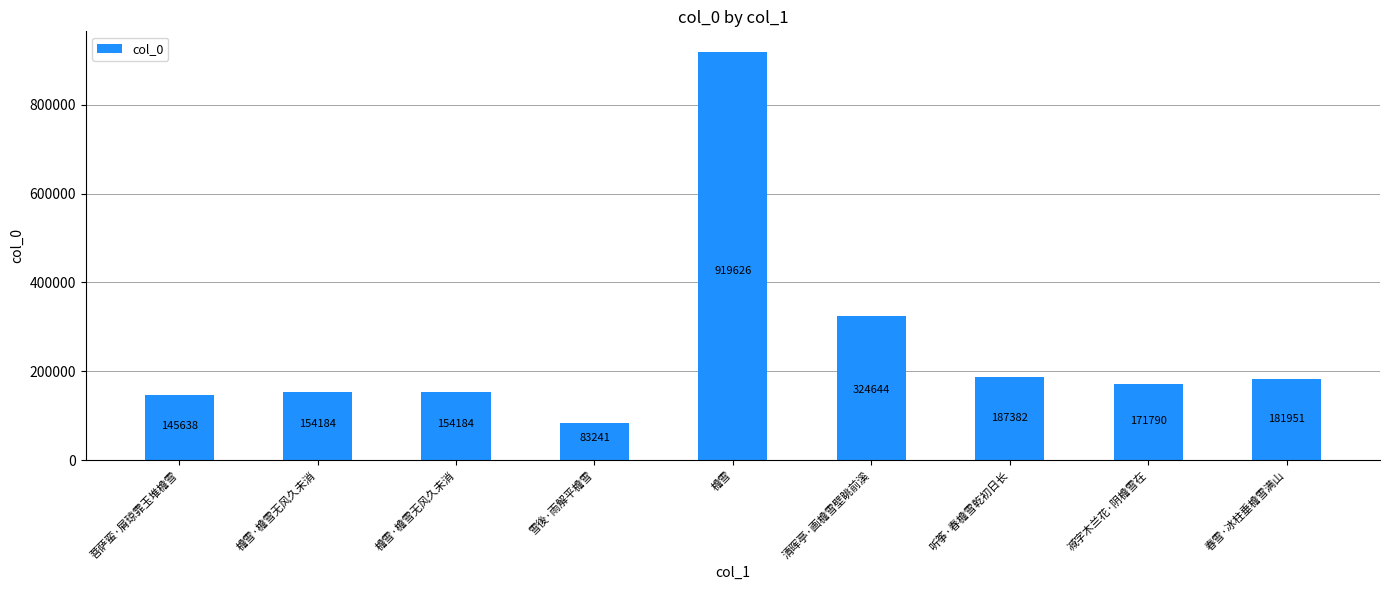

What is the approximate value at 减字木兰花·阴檐雪在?

171790